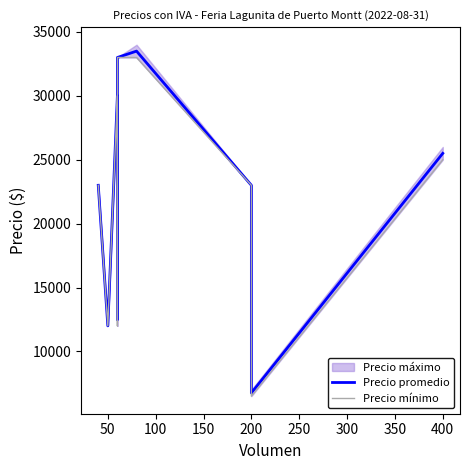

What is the lowest value of the Precio promedio series?

6750